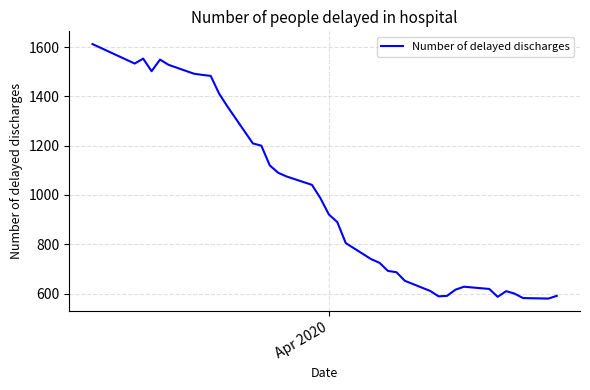

What is the greatest value displayed?

1612